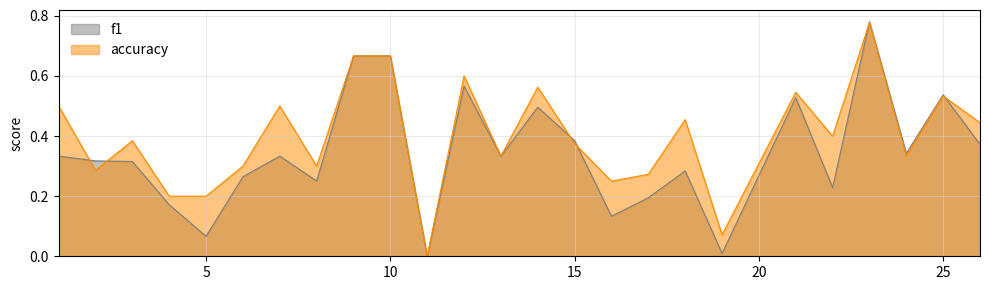

Read the f1 value at 25.

0.5